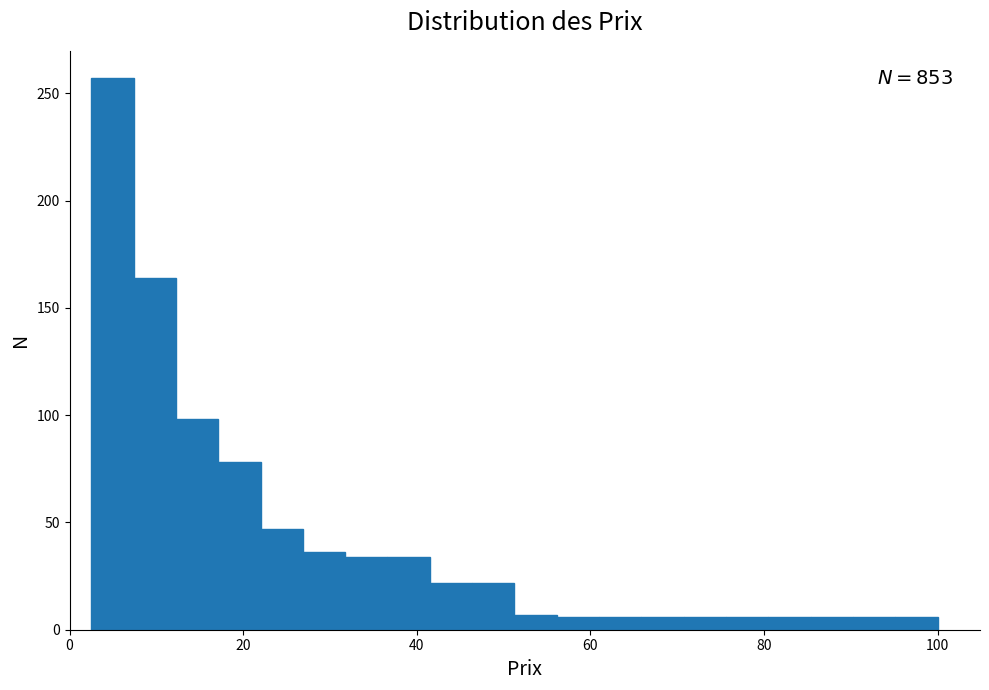

Around what value on the x-axis is the tallest bar? Give the approximate position of its centre, as read against the axis.

4